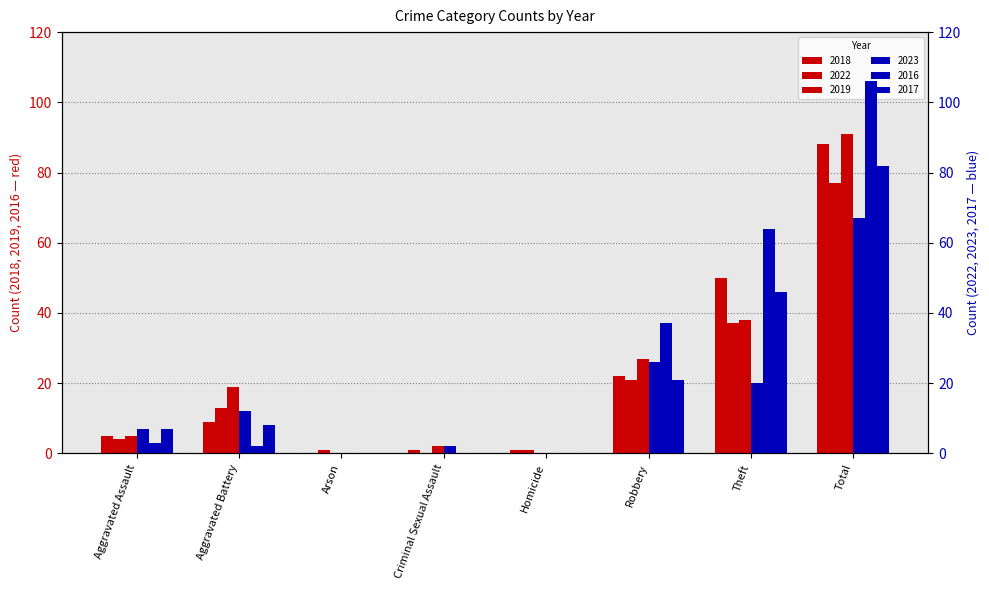

What is the label of the 4th bar from the left?

Criminal Sexual Assault